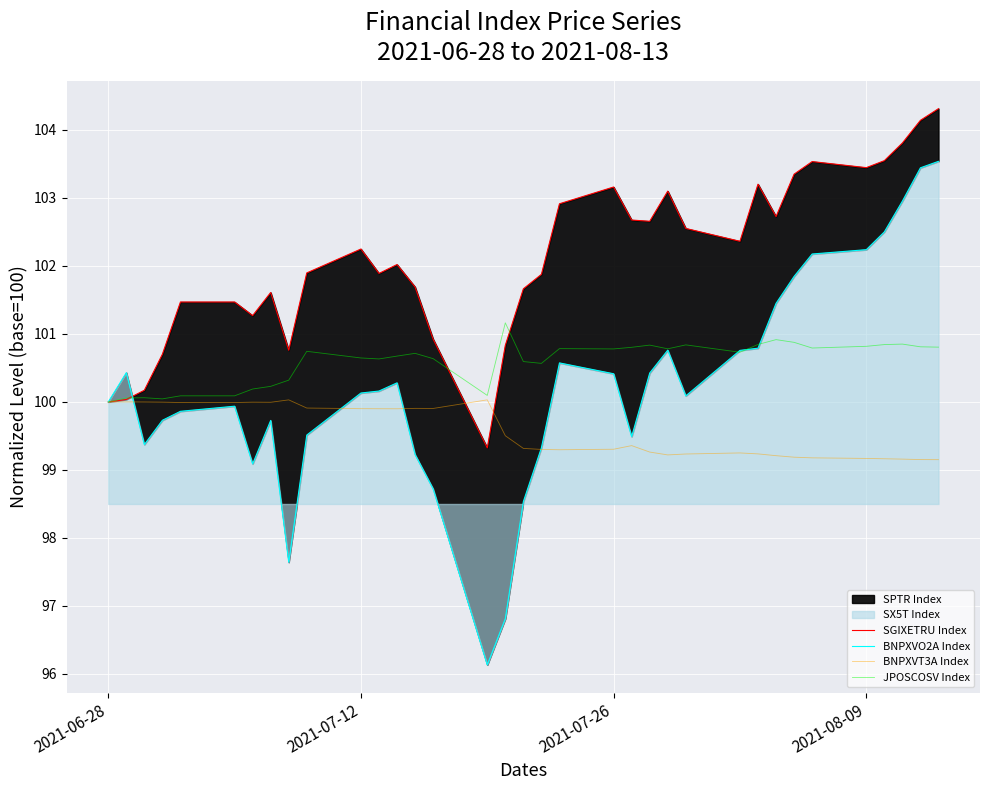

True or false: JPOSCOSV Index and BNPXVT3A Index cross at least once.

False